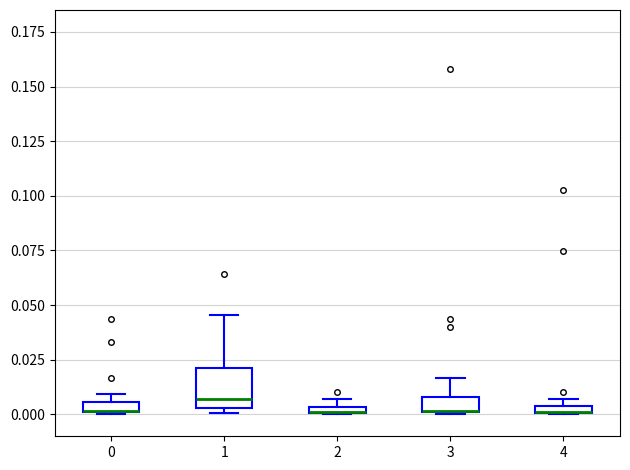

Where is the lower edge of the box at x = 4 on the y-axis? The values are not printed on the chart, so give them approximately, as read against the axis.

0.000